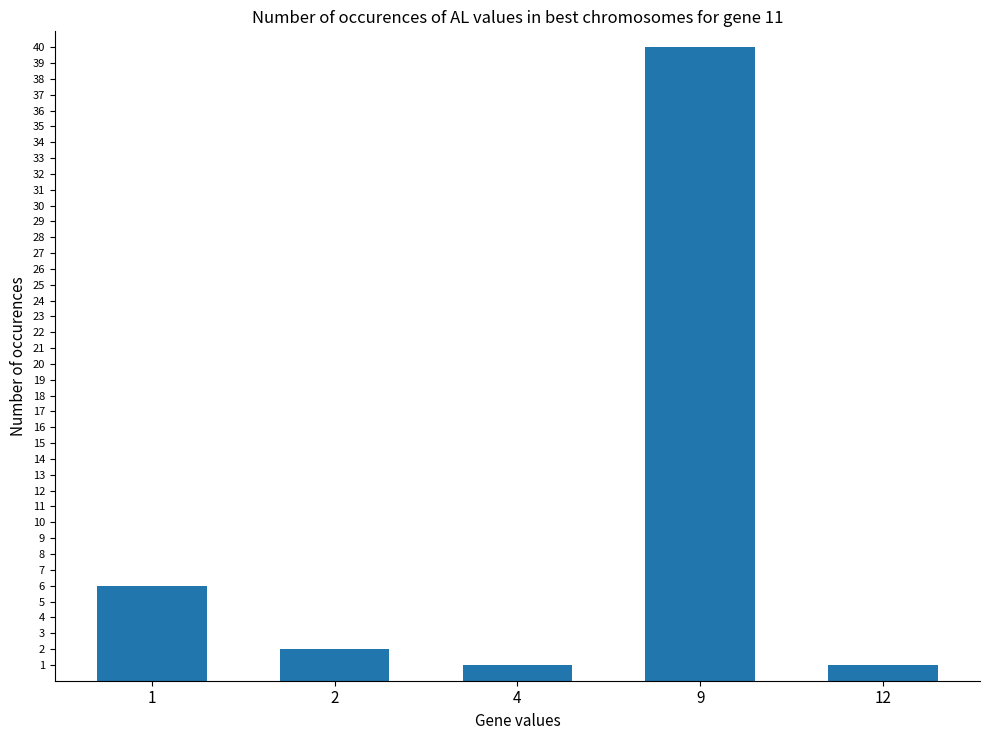

The value at 9 is 9. True or false?

False